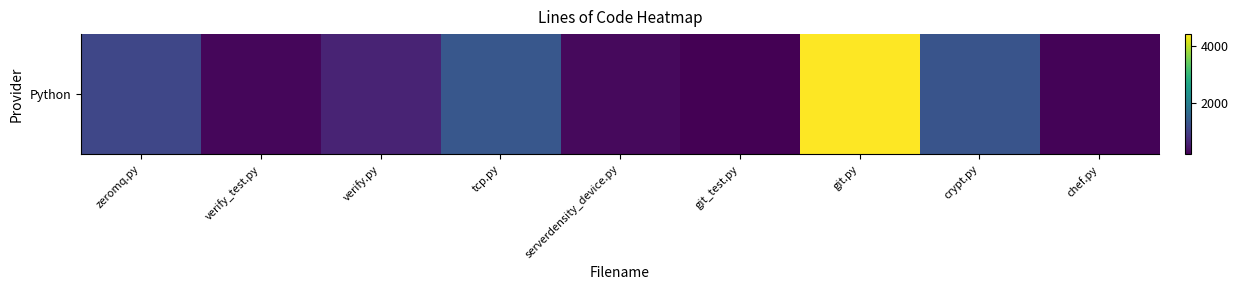

What is the average value?

1063